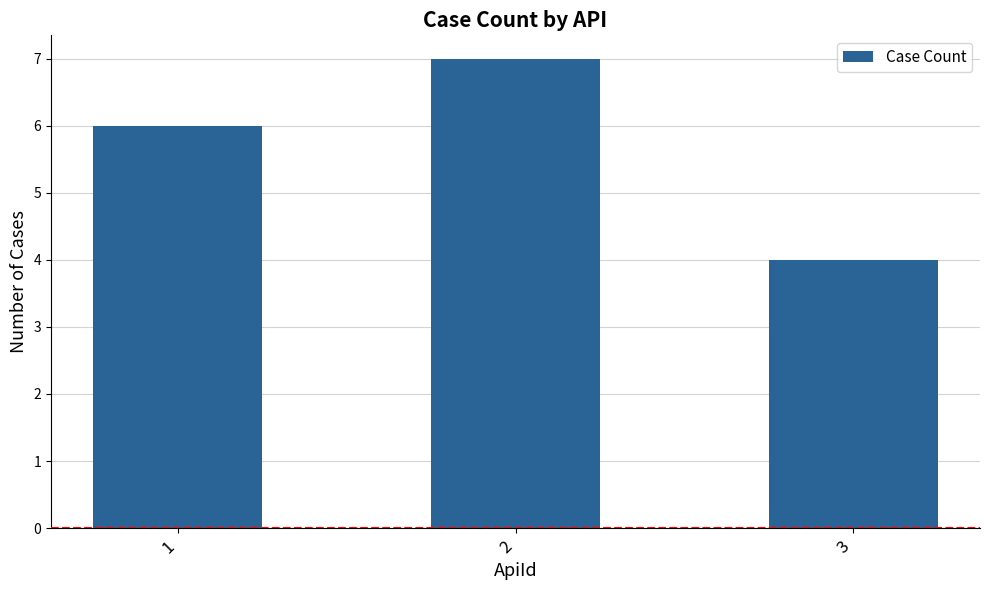

True or false: the data shows 3 at 2.

False